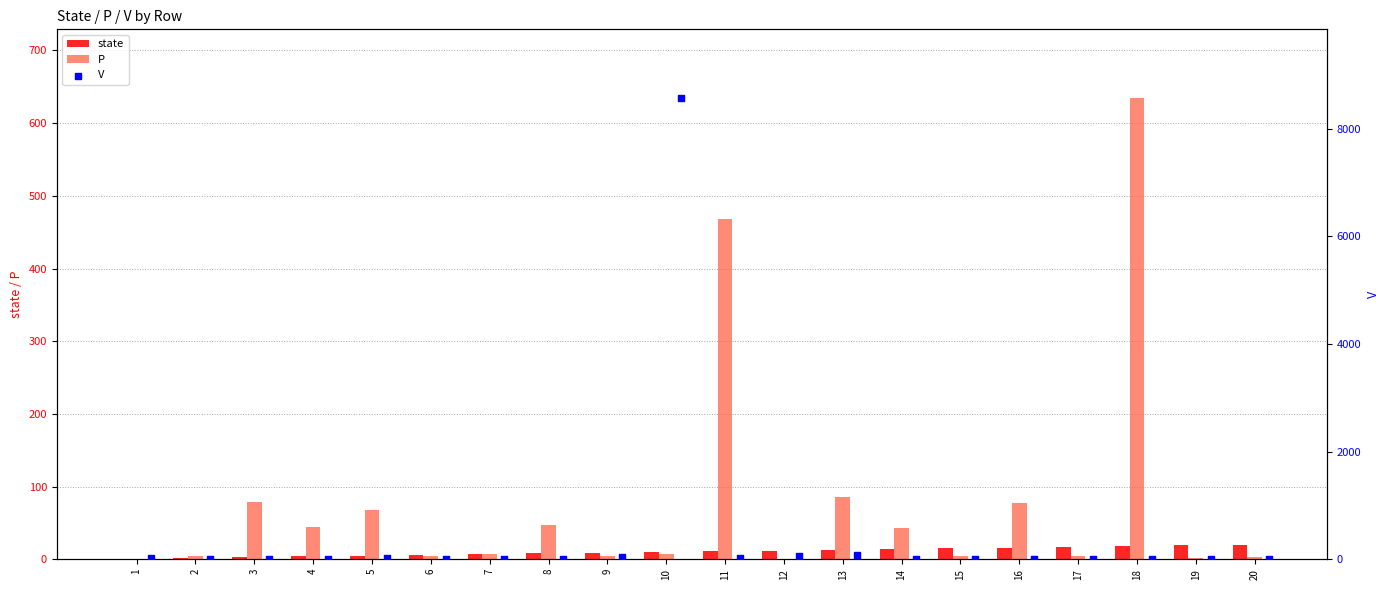

What are all the series names shown in the legend?

state, P, V